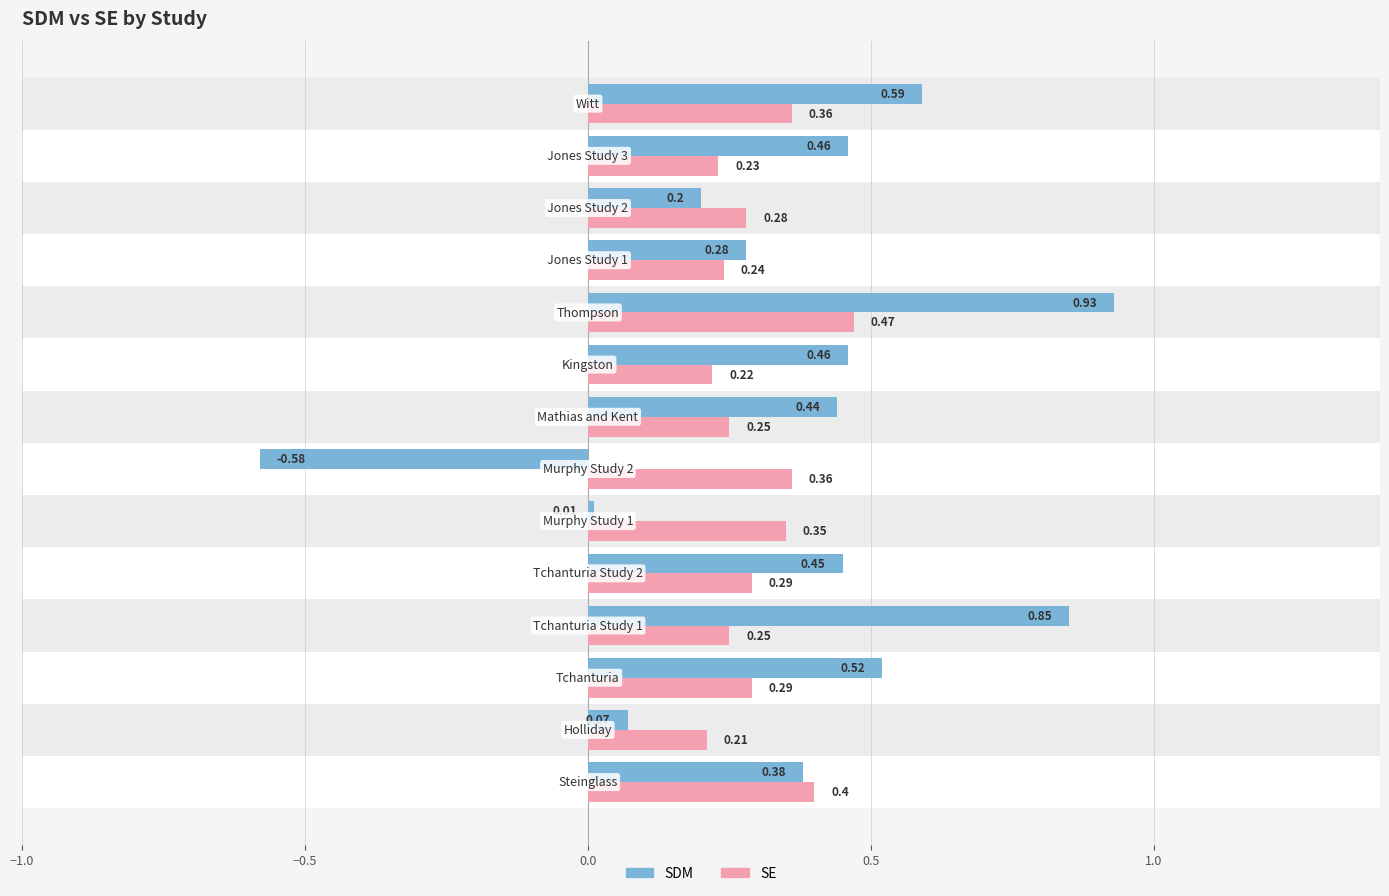

How many values in the SDM series are below 0?

1